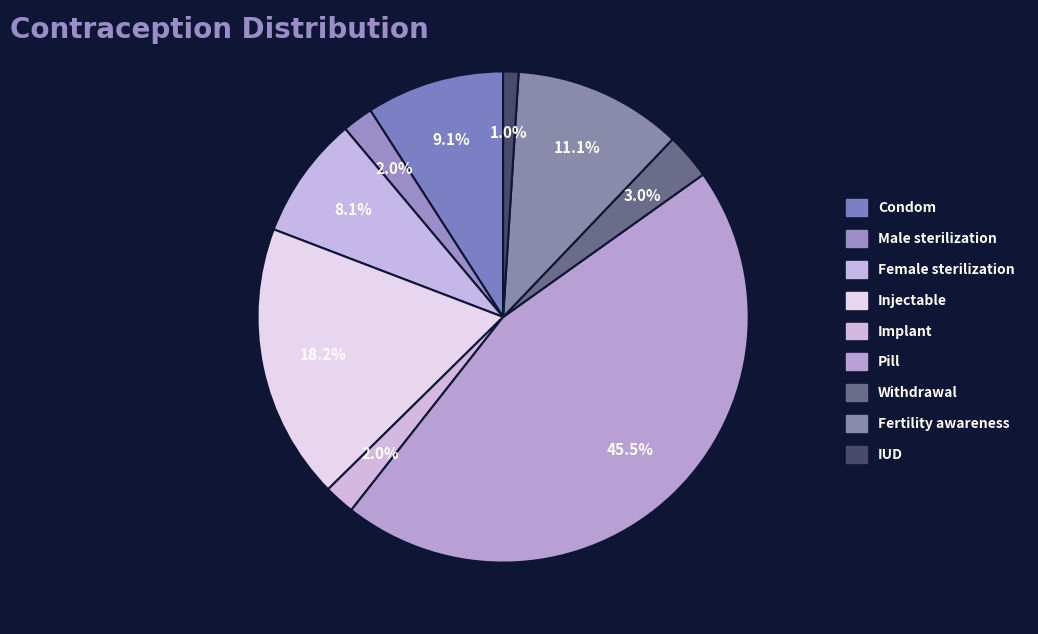

What percentage do Condom and Fertility awareness together represent?

20.2%